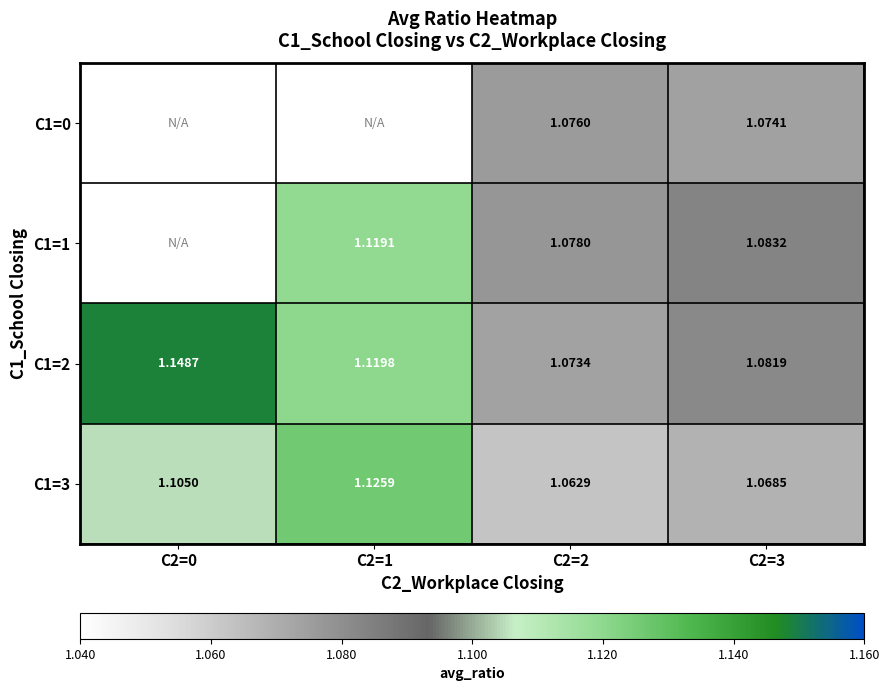

Is the value of C1=0 at C2=3 greater than the value of C1=1 at C2=2?

No